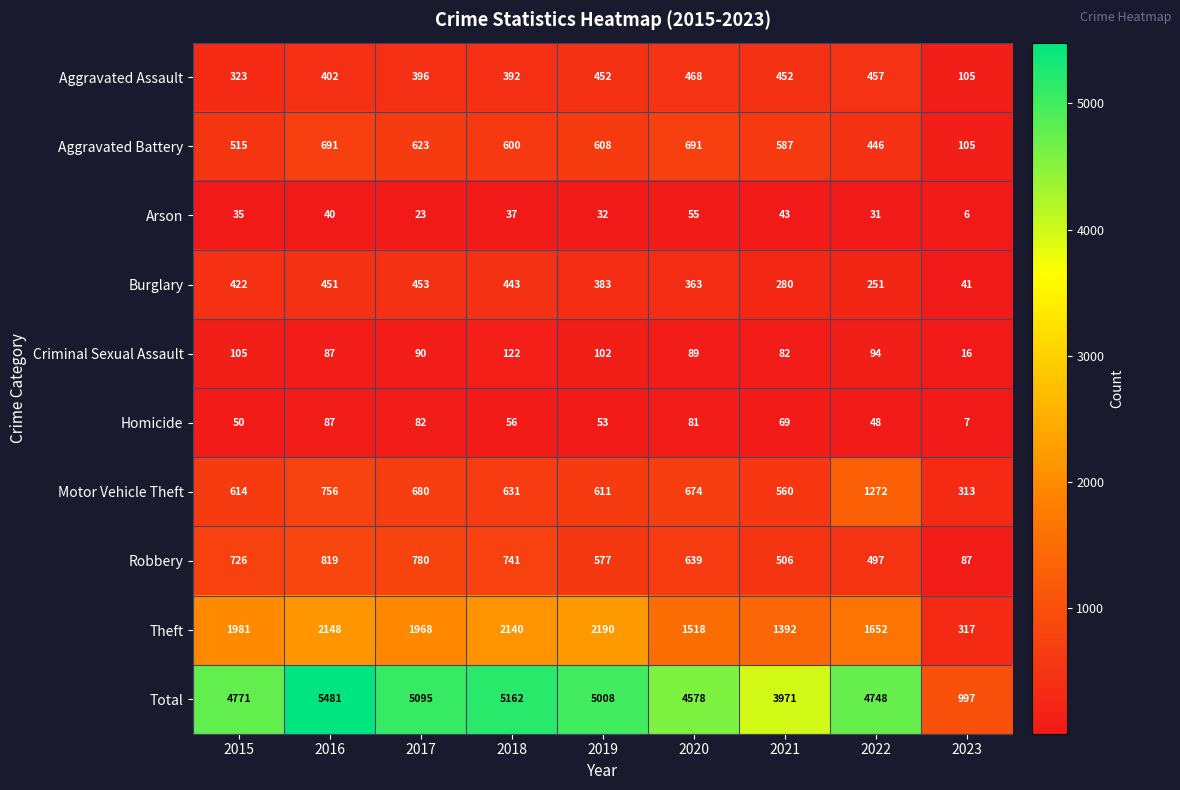

What is the difference between the maximum and second lowest values in the Criminal Sexual Assault series?

40